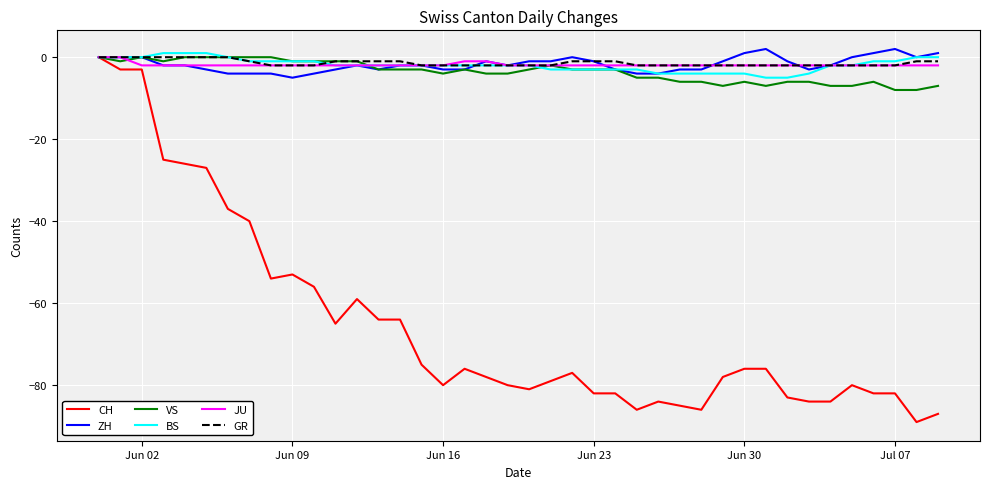

What is the lowest value of the VS series?

-8